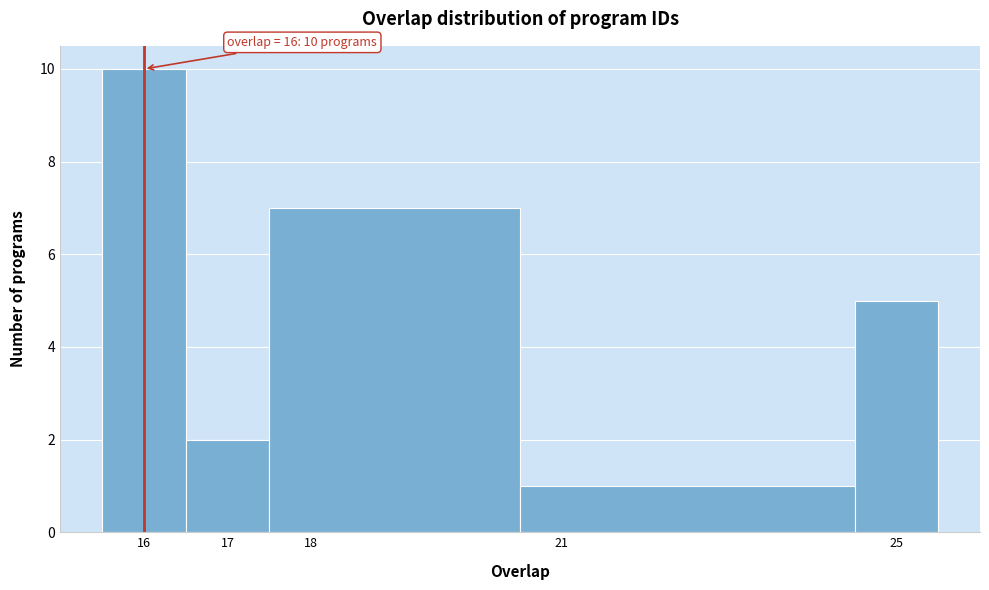

Over which range of the x-axis is the bar tallest?

15.5 to 16.5